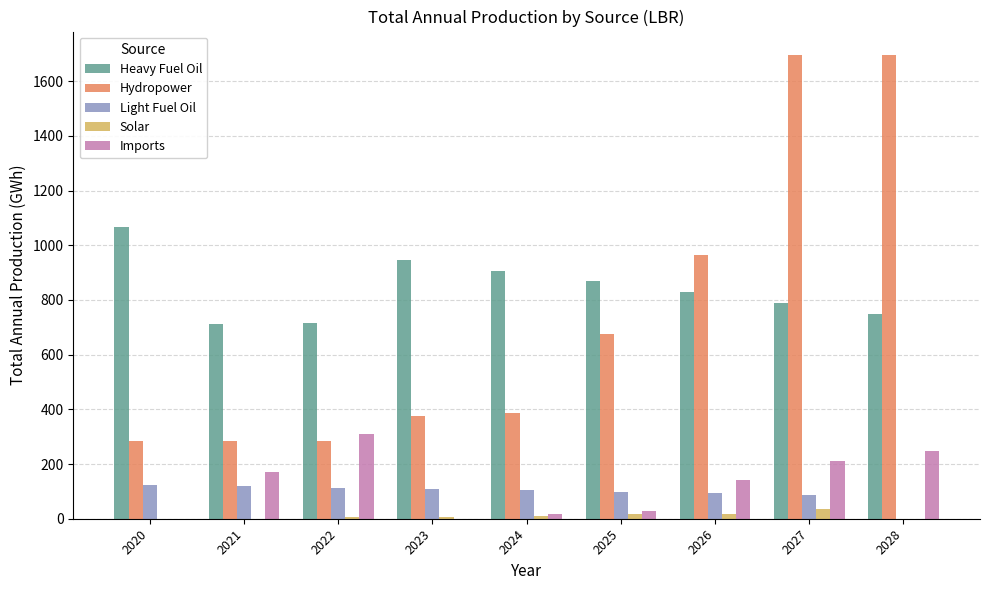

How many data points in Hydropower are above 388?

5